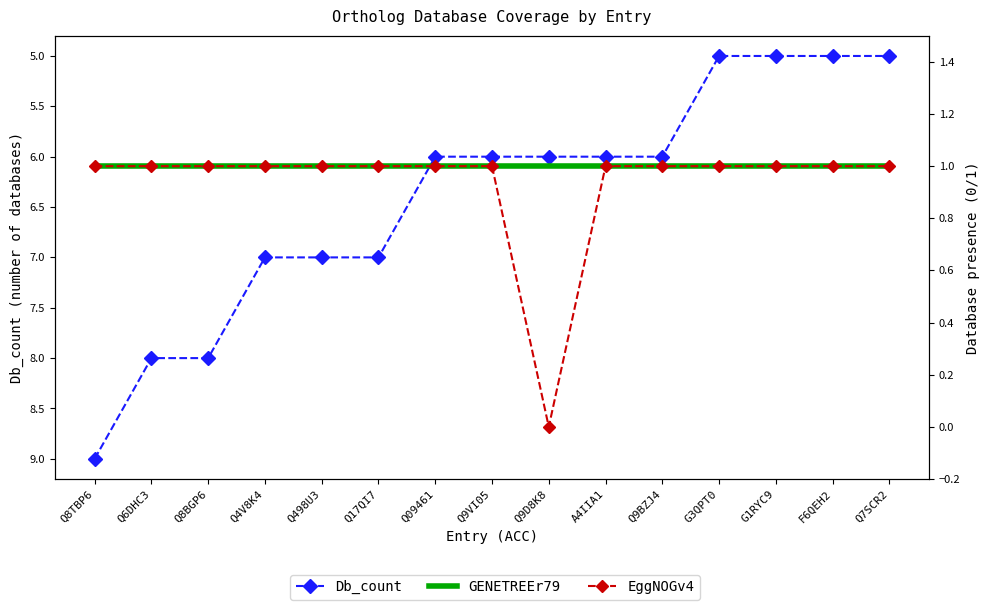

What is the spread (max minus min) of values at Q8BGP6?

7